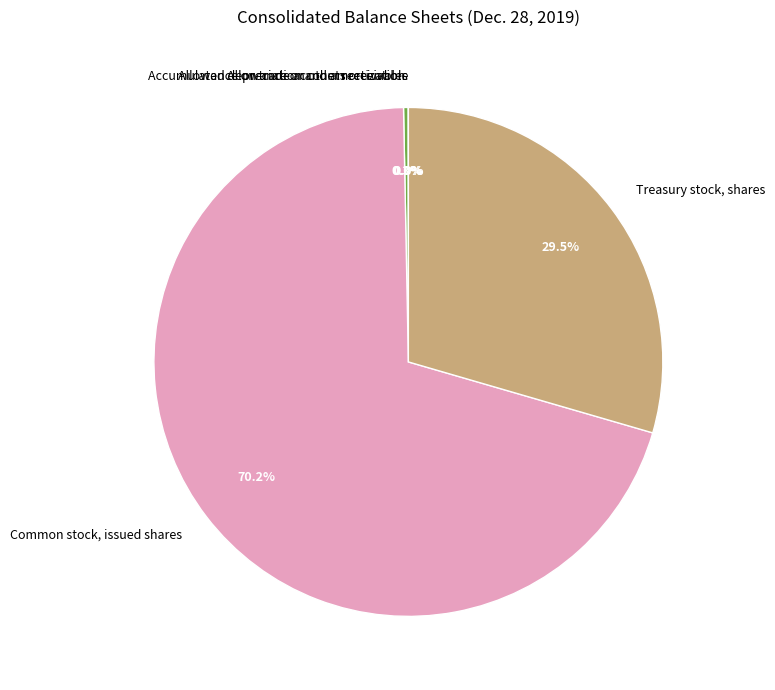

What is the ratio of the value at Treasury stock, shares to the value at Accumulated depreciation and amortization?

101.9